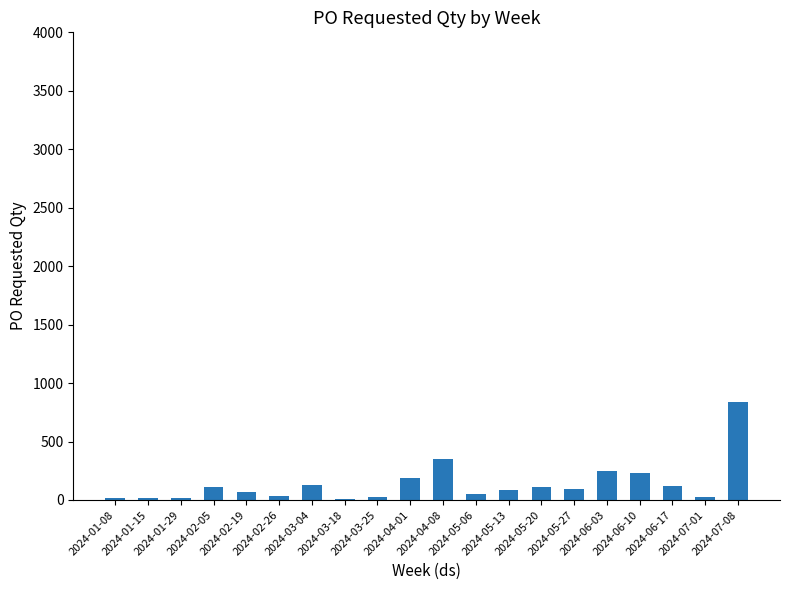

Approximately how many times larger is the value at 2024-02-05 compared to 2024-03-18?

18.0